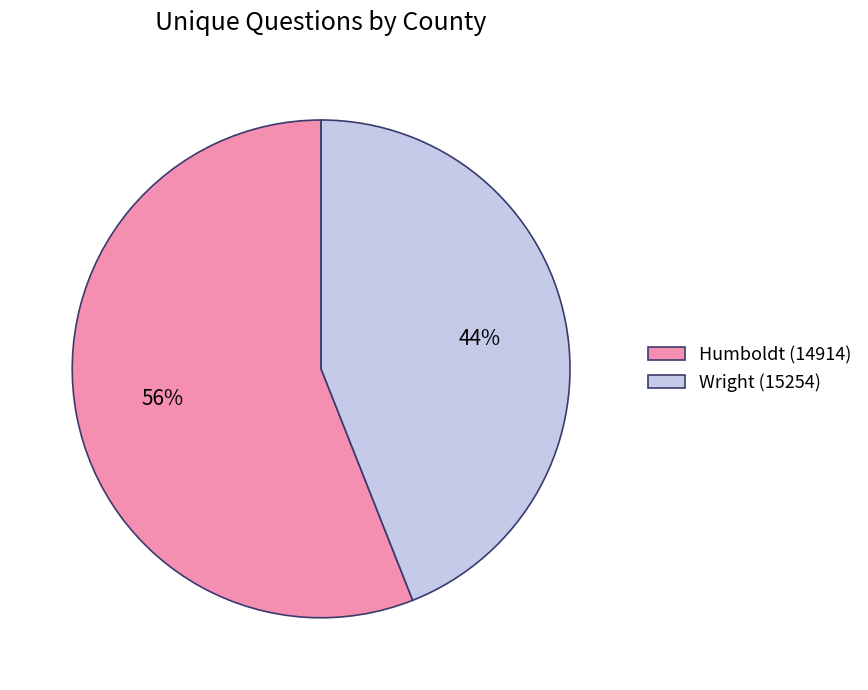

To the nearest percent, what is the combined percentage of Humboldt (14914) and Wright (15254)?

100%